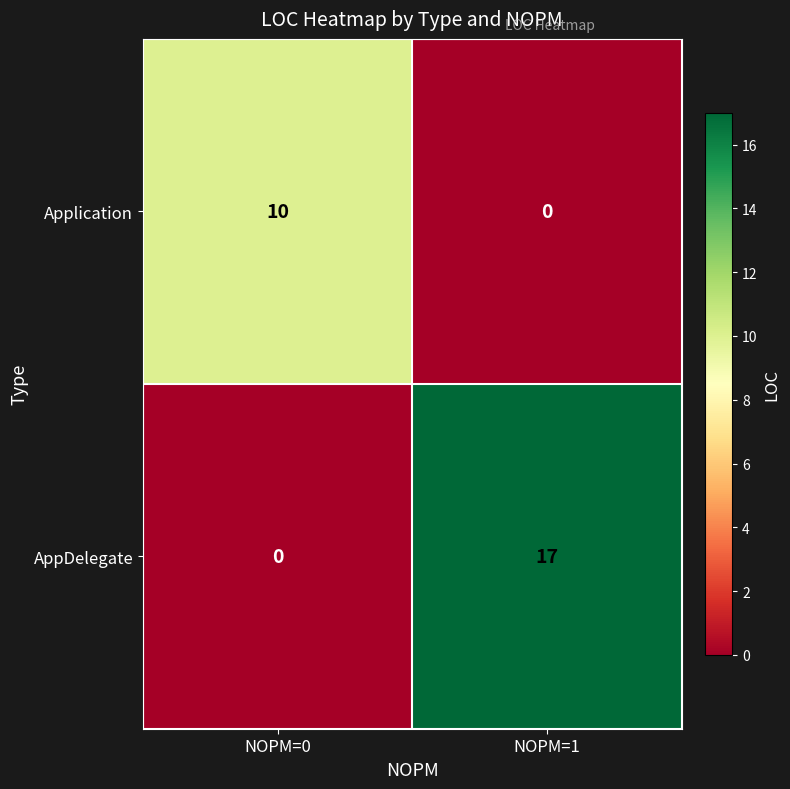

List the series in order of their peak value, highest first.

AppDelegate, Application